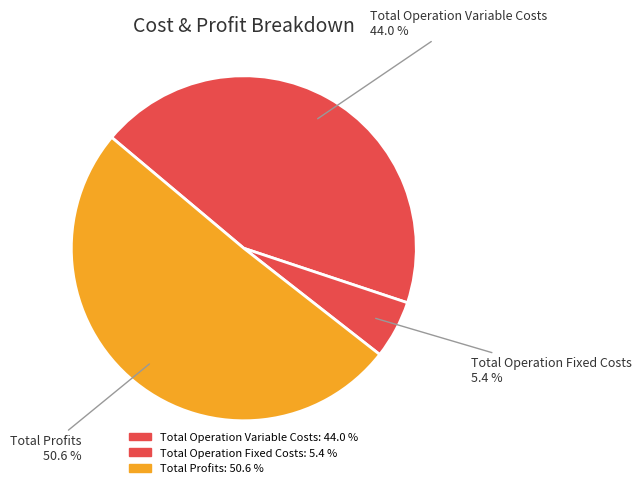

To the nearest percent, what is the average slice percentage?

33%